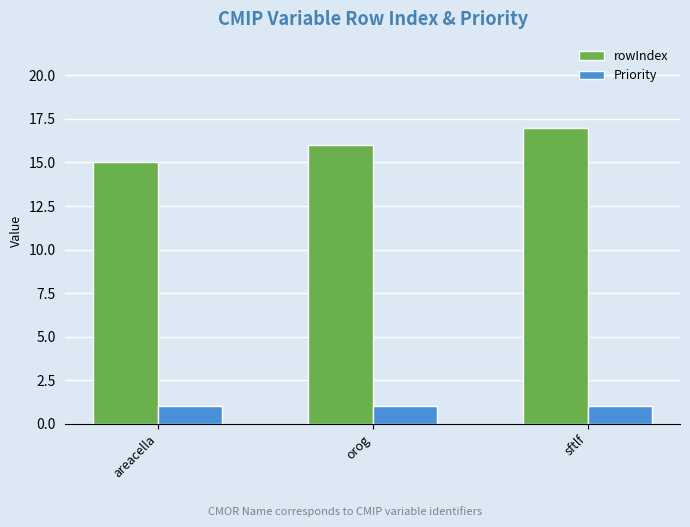

Which label corresponds to the largest value in the chart?

sftlf